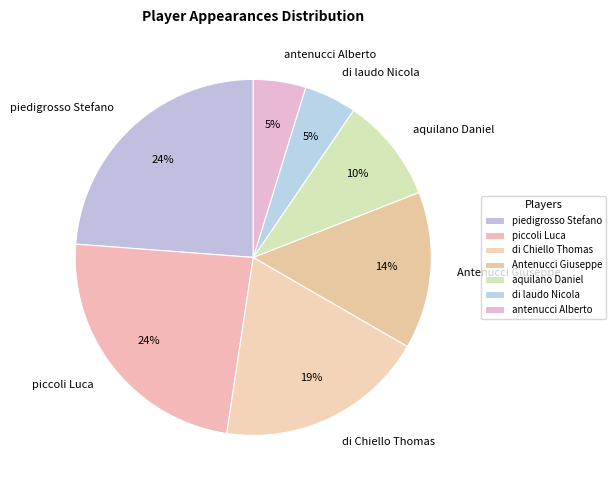

To the nearest percent, what is the average slice percentage?

14%